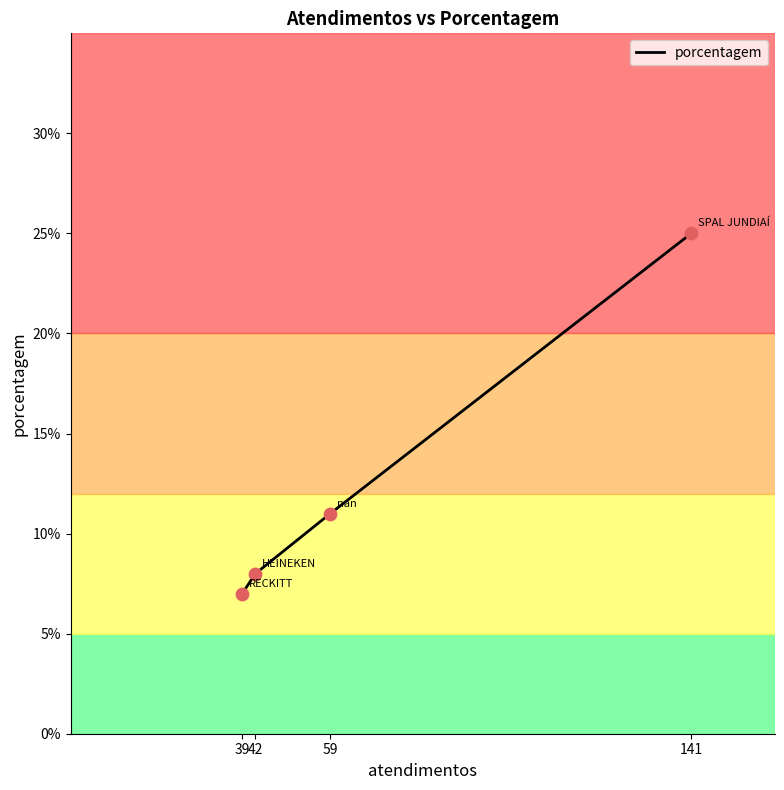

What is the ratio of the value at 141 to the value at 59?

2.3